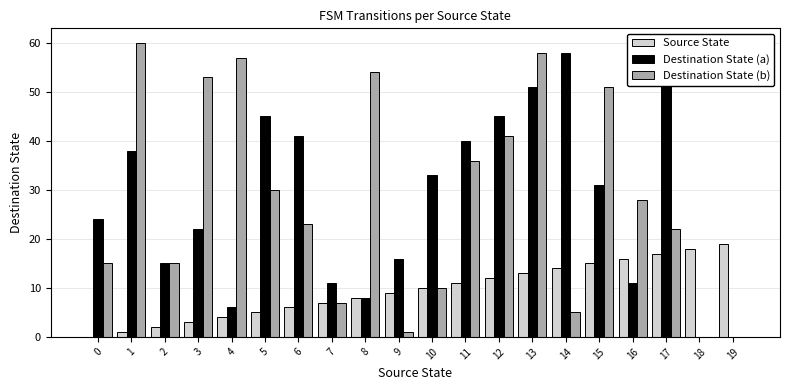

Is the value of Destination State (a) at 6 greater than the value of Destination State (b) at 13?

No